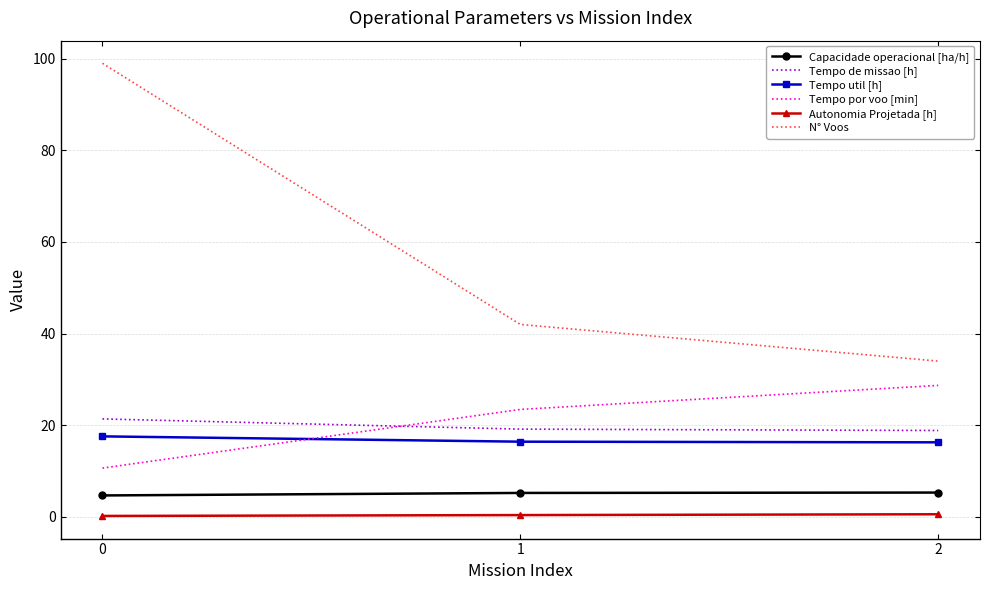

What is the minimum value for Tempo util [h]?

16.3